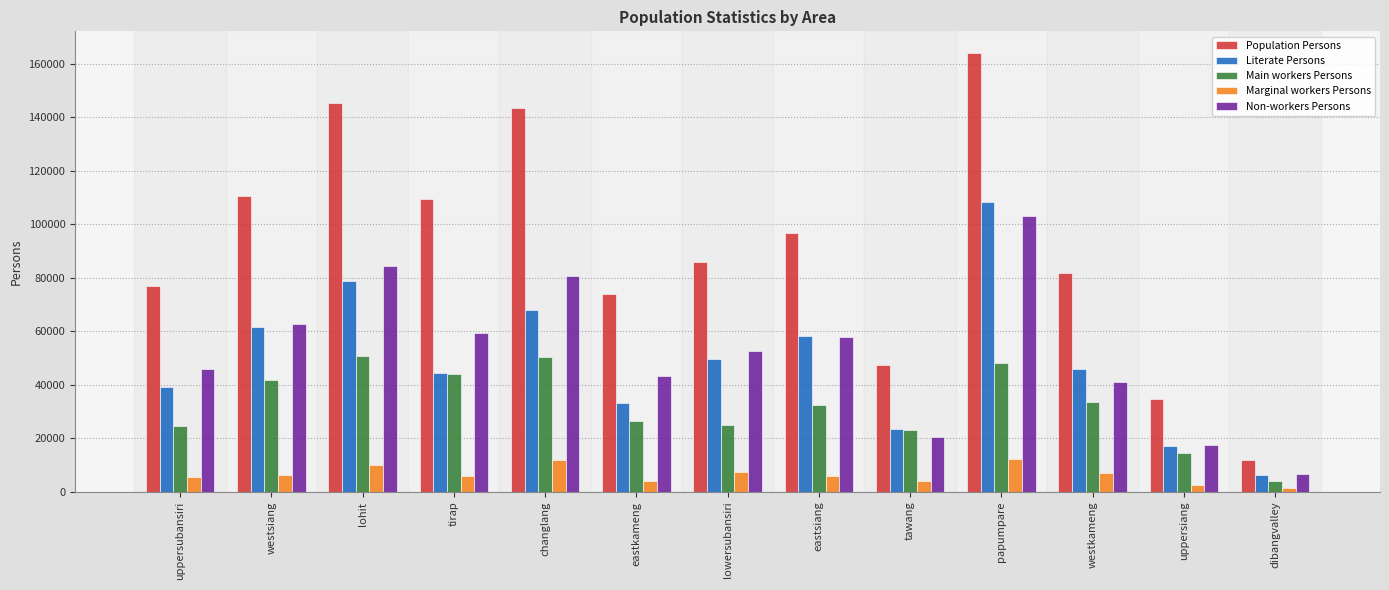

Which series changed the most between lowersubansiri and eastsiang?

Population Persons